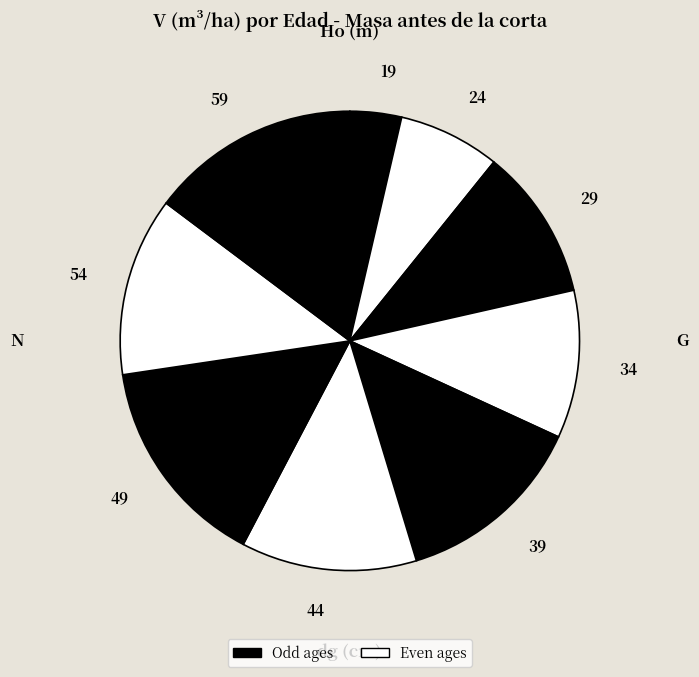

Is there a majority slice in this chart?

No